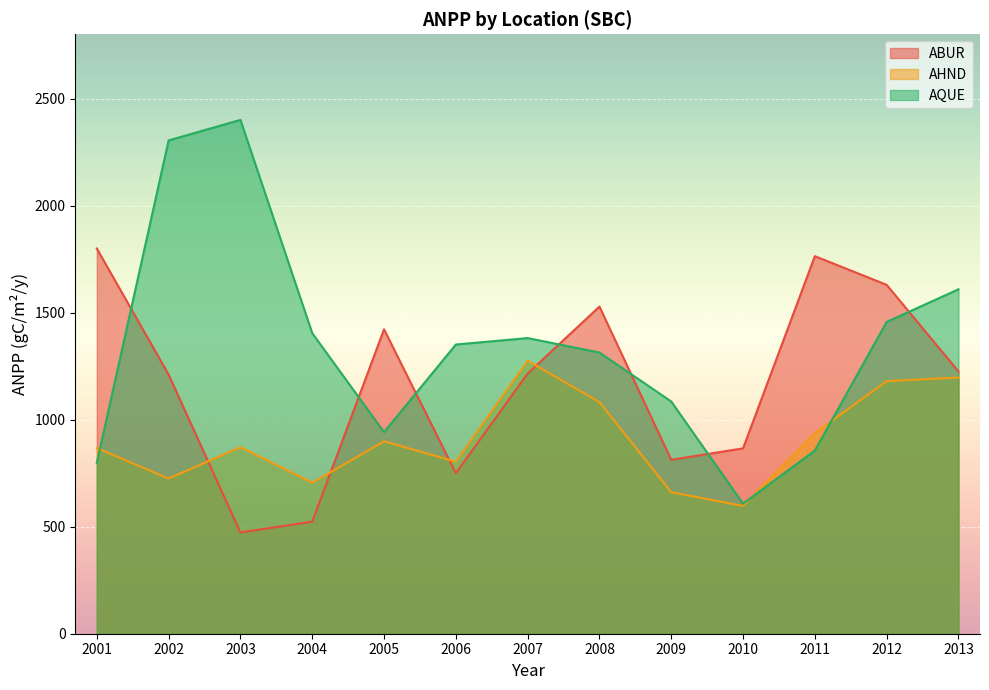

How many interior local peaks does the ABUR series have?

3